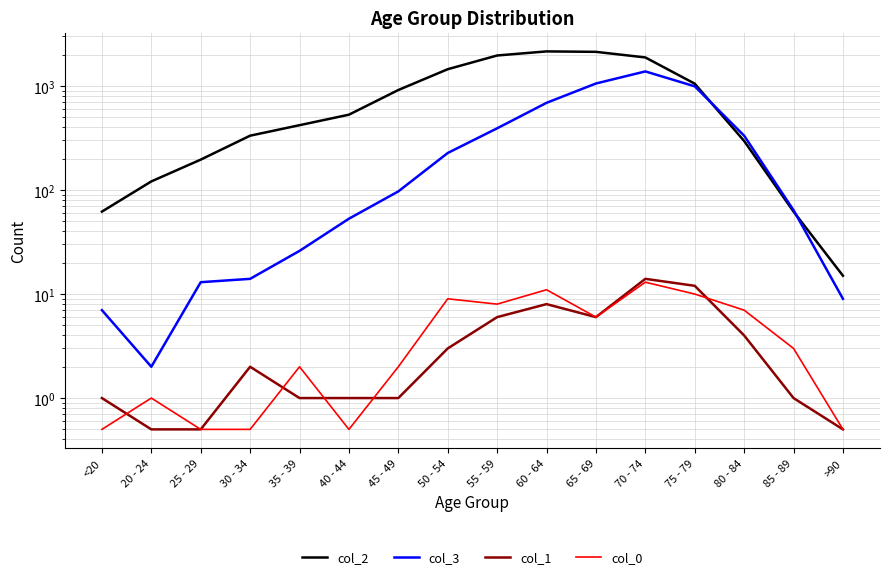

Which series has the largest range (max minus min)?

col_2